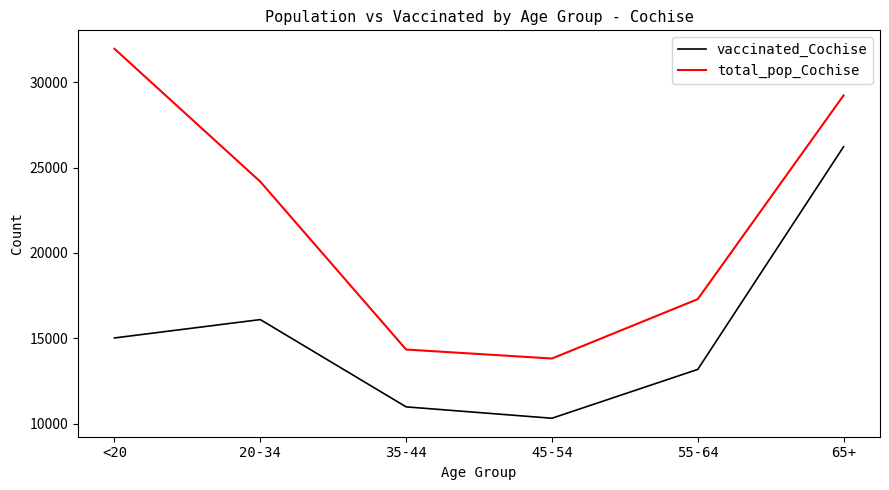

In vaccinated_Cochise, how many points are lower than both neighbors (excluding endpoints)?

1